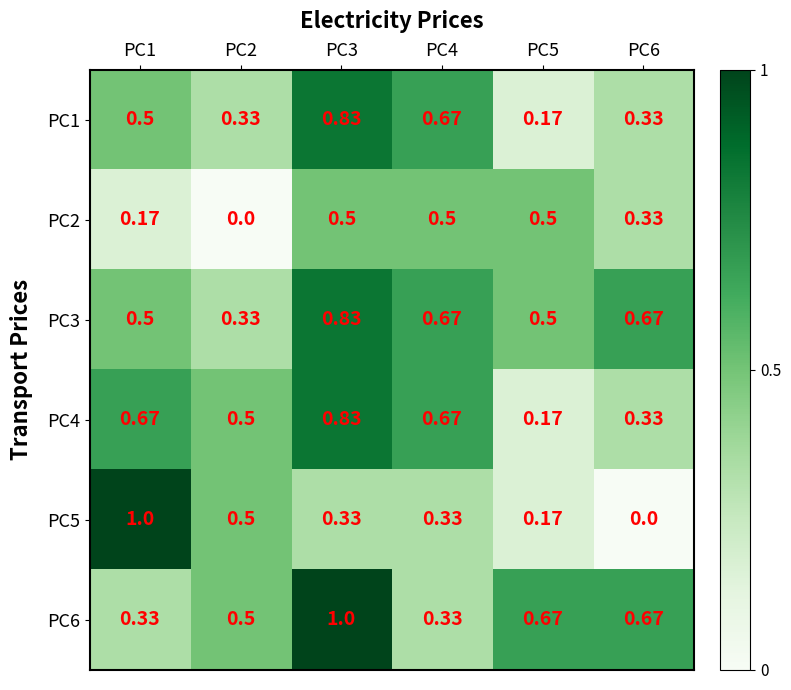

Reading left to right, list all the values displayed in this chart.

PC1: PC1=0.5	PC2=0.3	PC3=0.8	PC4=0.7	PC5=0.2	PC6=0.3
PC2: PC1=0.2	PC2=0.0	PC3=0.5	PC4=0.5	PC5=0.5	PC6=0.3
PC3: PC1=0.5	PC2=0.3	PC3=0.8	PC4=0.7	PC5=0.5	PC6=0.7
PC4: PC1=0.7	PC2=0.5	PC3=0.8	PC4=0.7	PC5=0.2	PC6=0.3
PC5: PC1=1.0	PC2=0.5	PC3=0.3	PC4=0.3	PC5=0.2	PC6=0.0
PC6: PC1=0.3	PC2=0.5	PC3=1.0	PC4=0.3	PC5=0.7	PC6=0.7